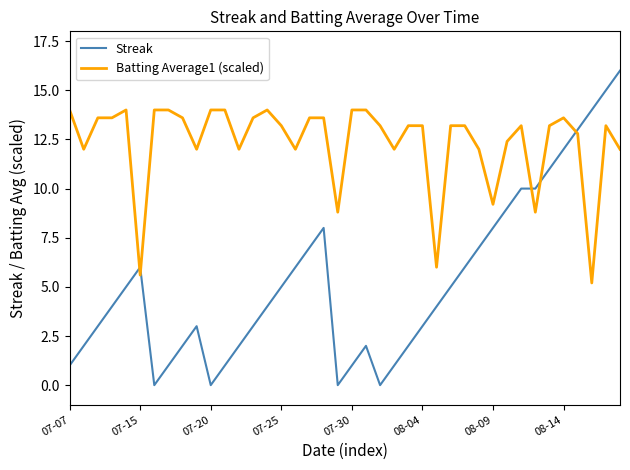

Which series has the largest range (max minus min)?

Streak